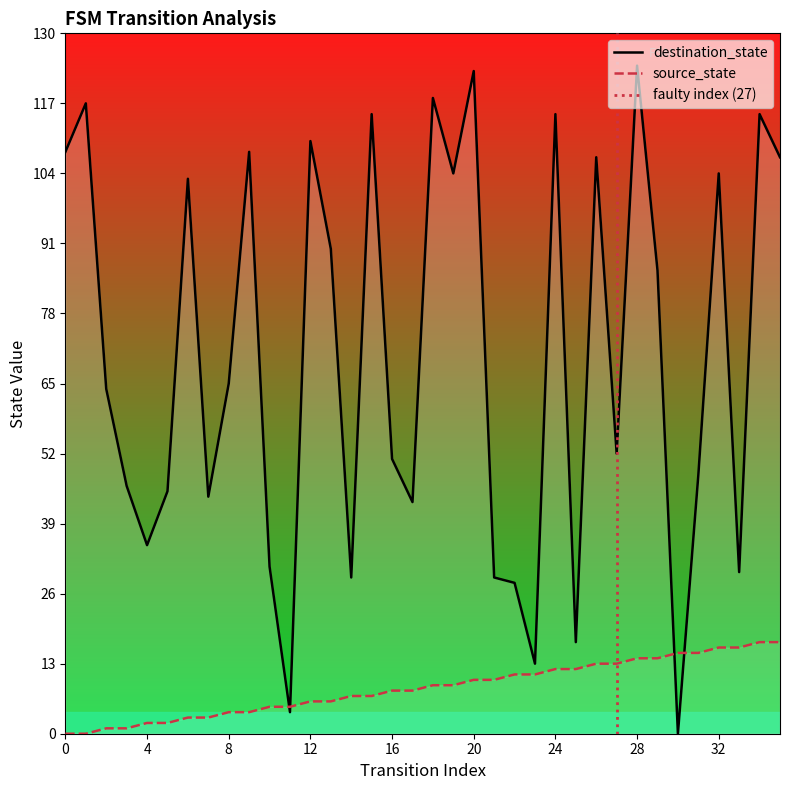

At which category is the sum across all series the highest?

28